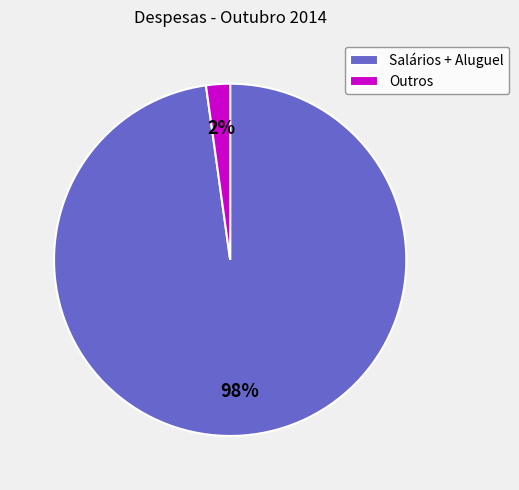

Do Salários + Aluguel and Outros together represent more than half of the pie?

Yes